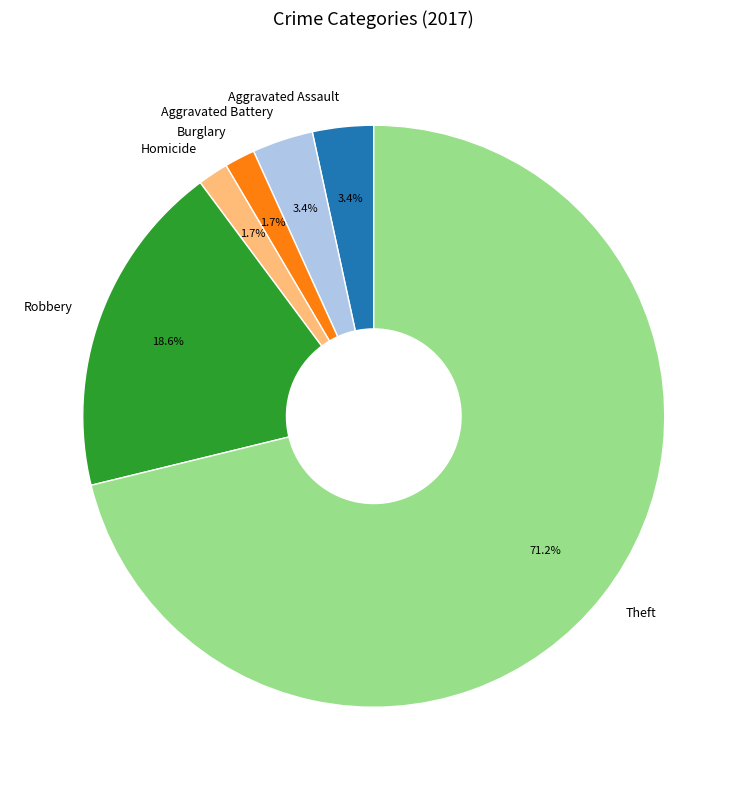

Is Robbery the majority of the pie?

No